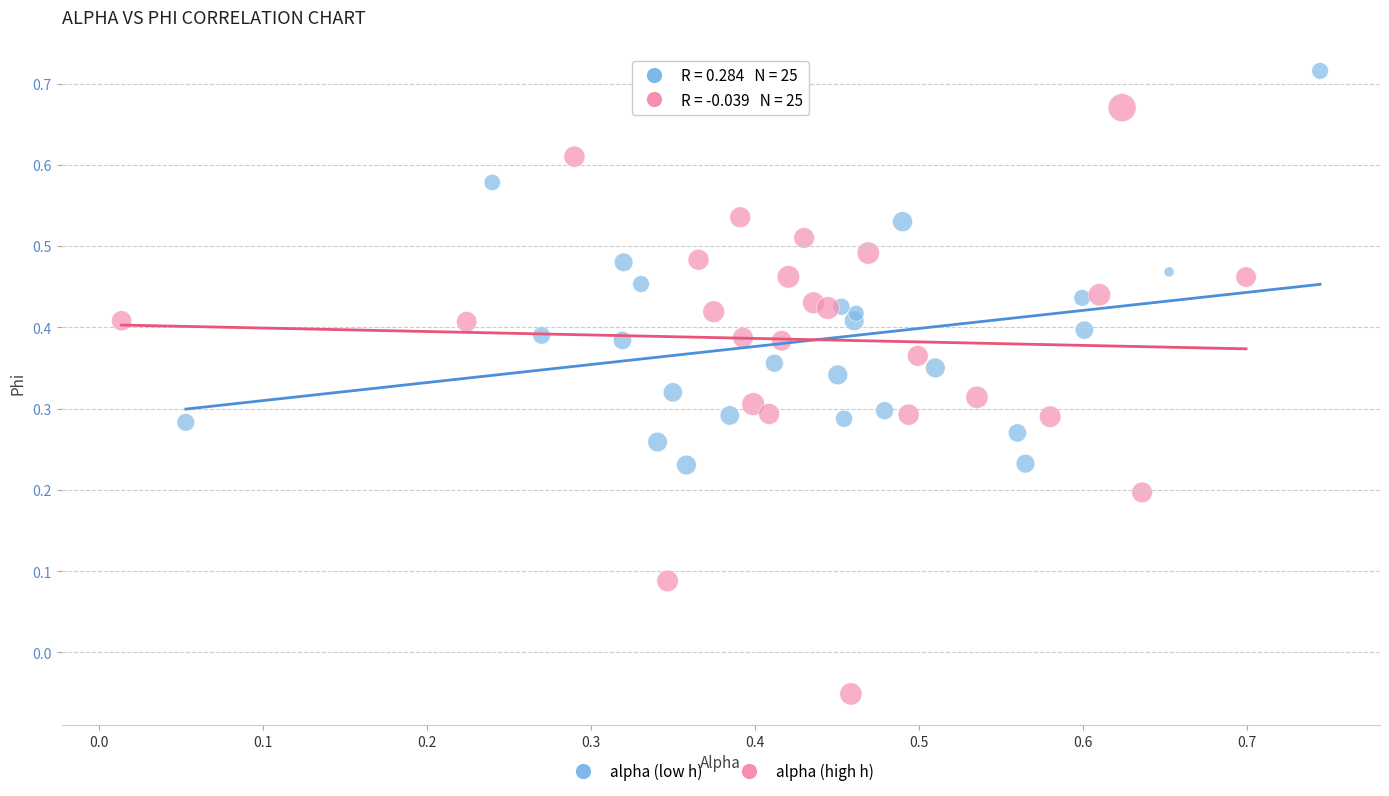

Which series reaches the minimum Y coordinate?

alpha (high h)